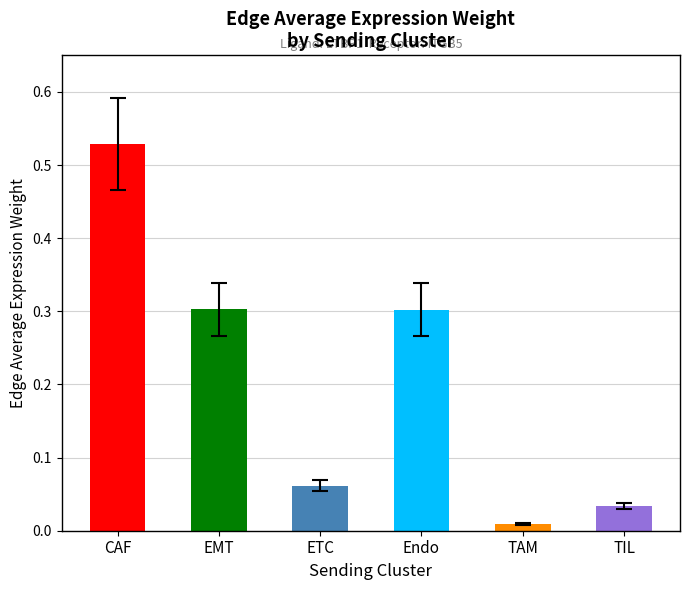

Read the value at EMT.

0.3